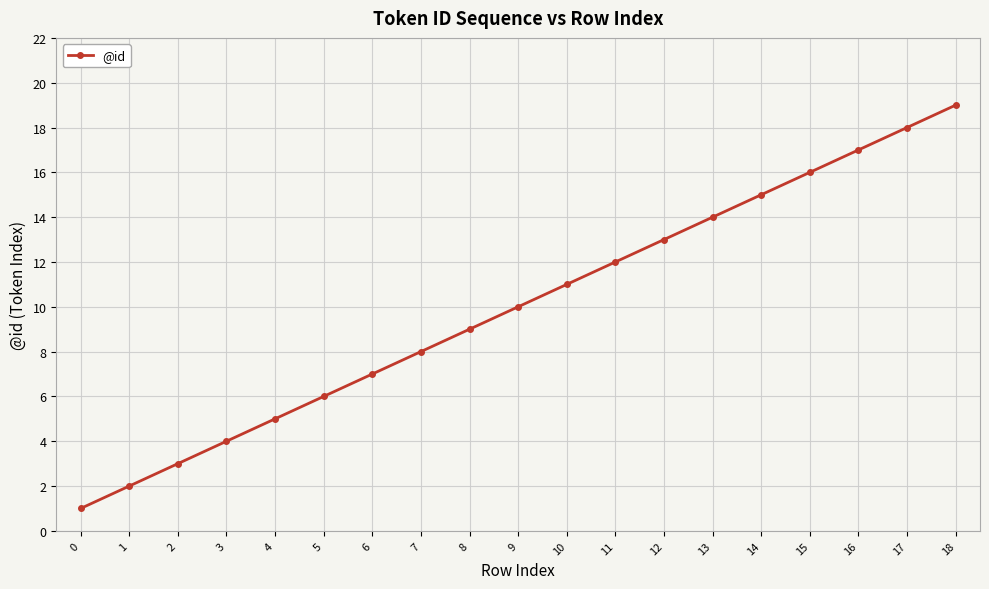

List the labels in order of value, smallest first.

0, 1, 2, 3, 4, 5, 6, 7, 8, 9, 10, 11, 12, 13, 14, 15, 16, 17, 18